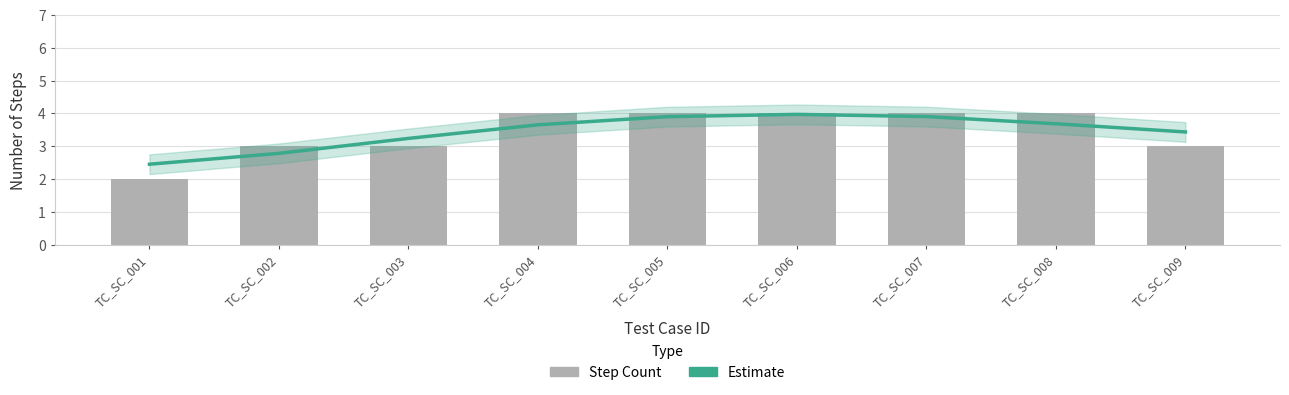

Reading right to left, list all the values displayed in this chart.

Estimate: TC_SC_009=3.4	TC_SC_008=3.7	TC_SC_007=3.9	TC_SC_006=4.0	TC_SC_005=3.9	TC_SC_004=3.7	TC_SC_003=3.2	TC_SC_002=2.8	TC_SC_001=2.4
Step Count: TC_SC_009=3.0	TC_SC_008=4.0	TC_SC_007=4.0	TC_SC_006=4.0	TC_SC_005=4.0	TC_SC_004=4.0	TC_SC_003=3.0	TC_SC_002=3.0	TC_SC_001=2.0